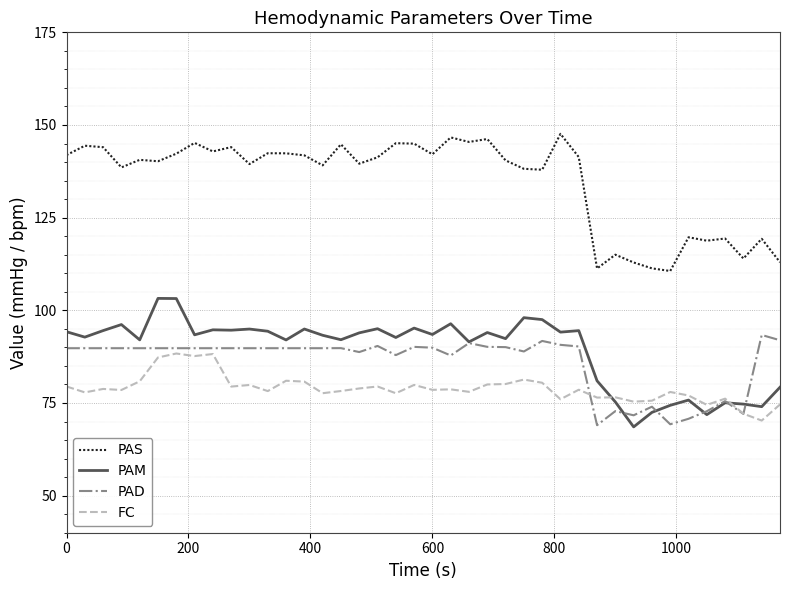

How many distinct data groups are displayed?

4